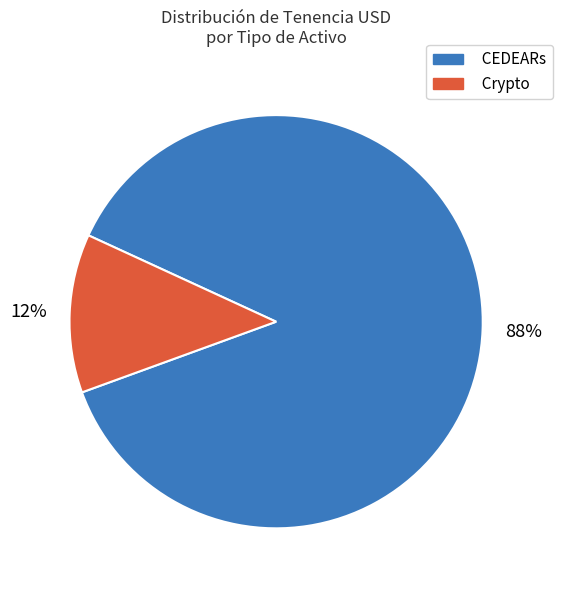

What percentage is the Crypto slice, to the nearest percent?

12%